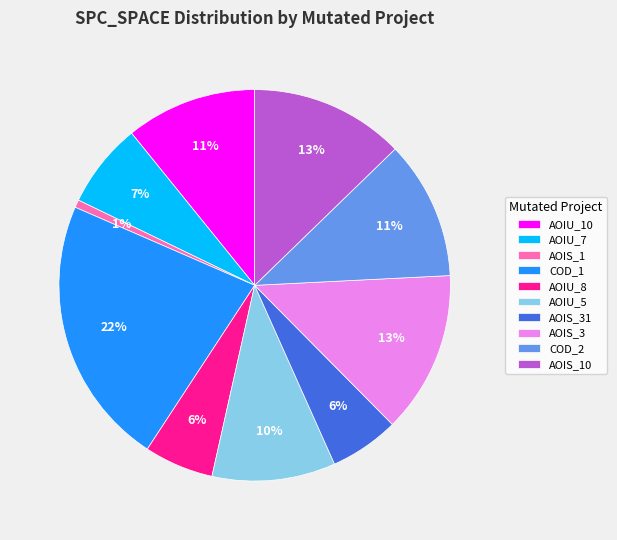

The COD_2 slice represents 11% of the pie. True or false?

True